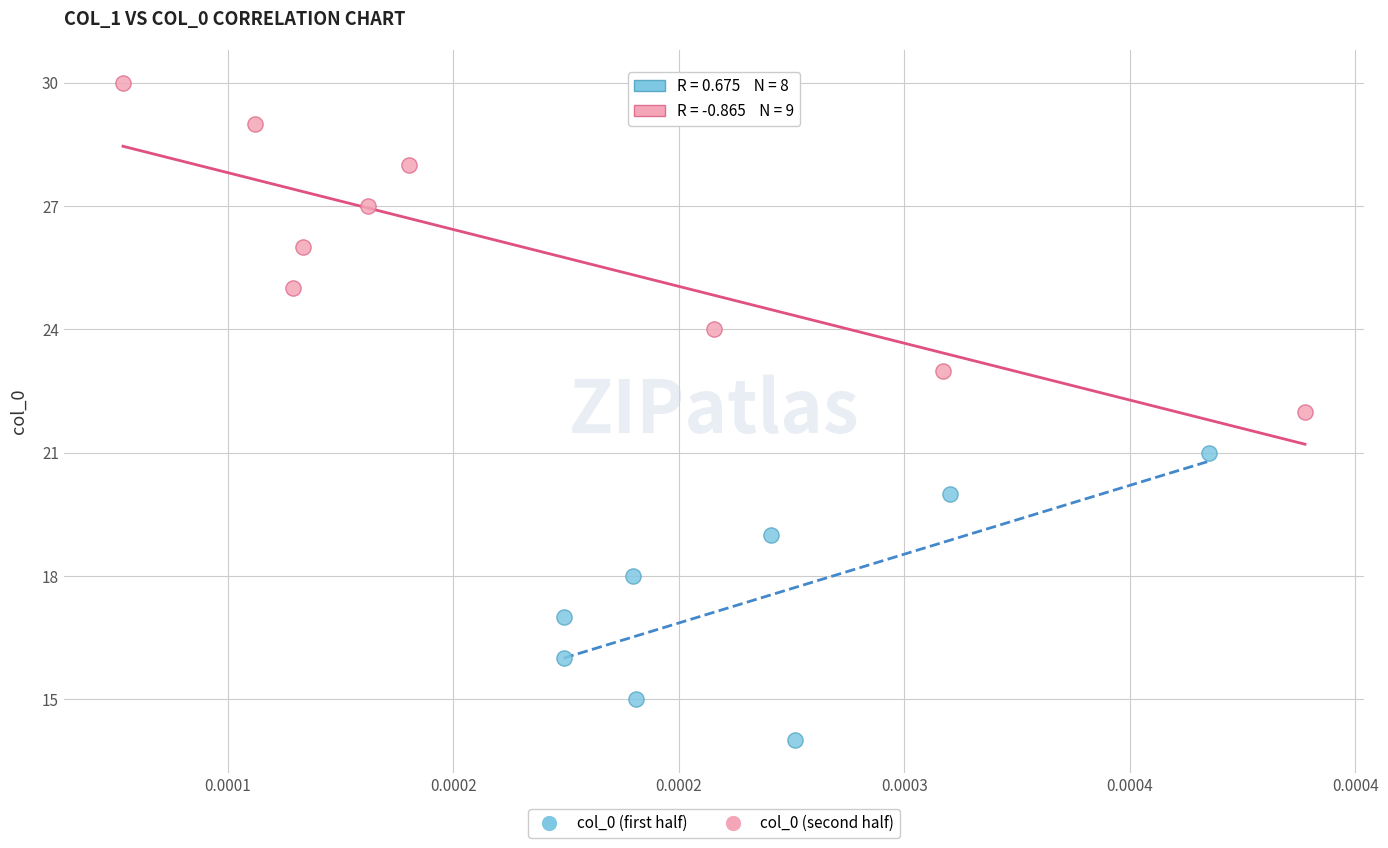

Which series reaches the maximum Y coordinate?

col_0 (second half)